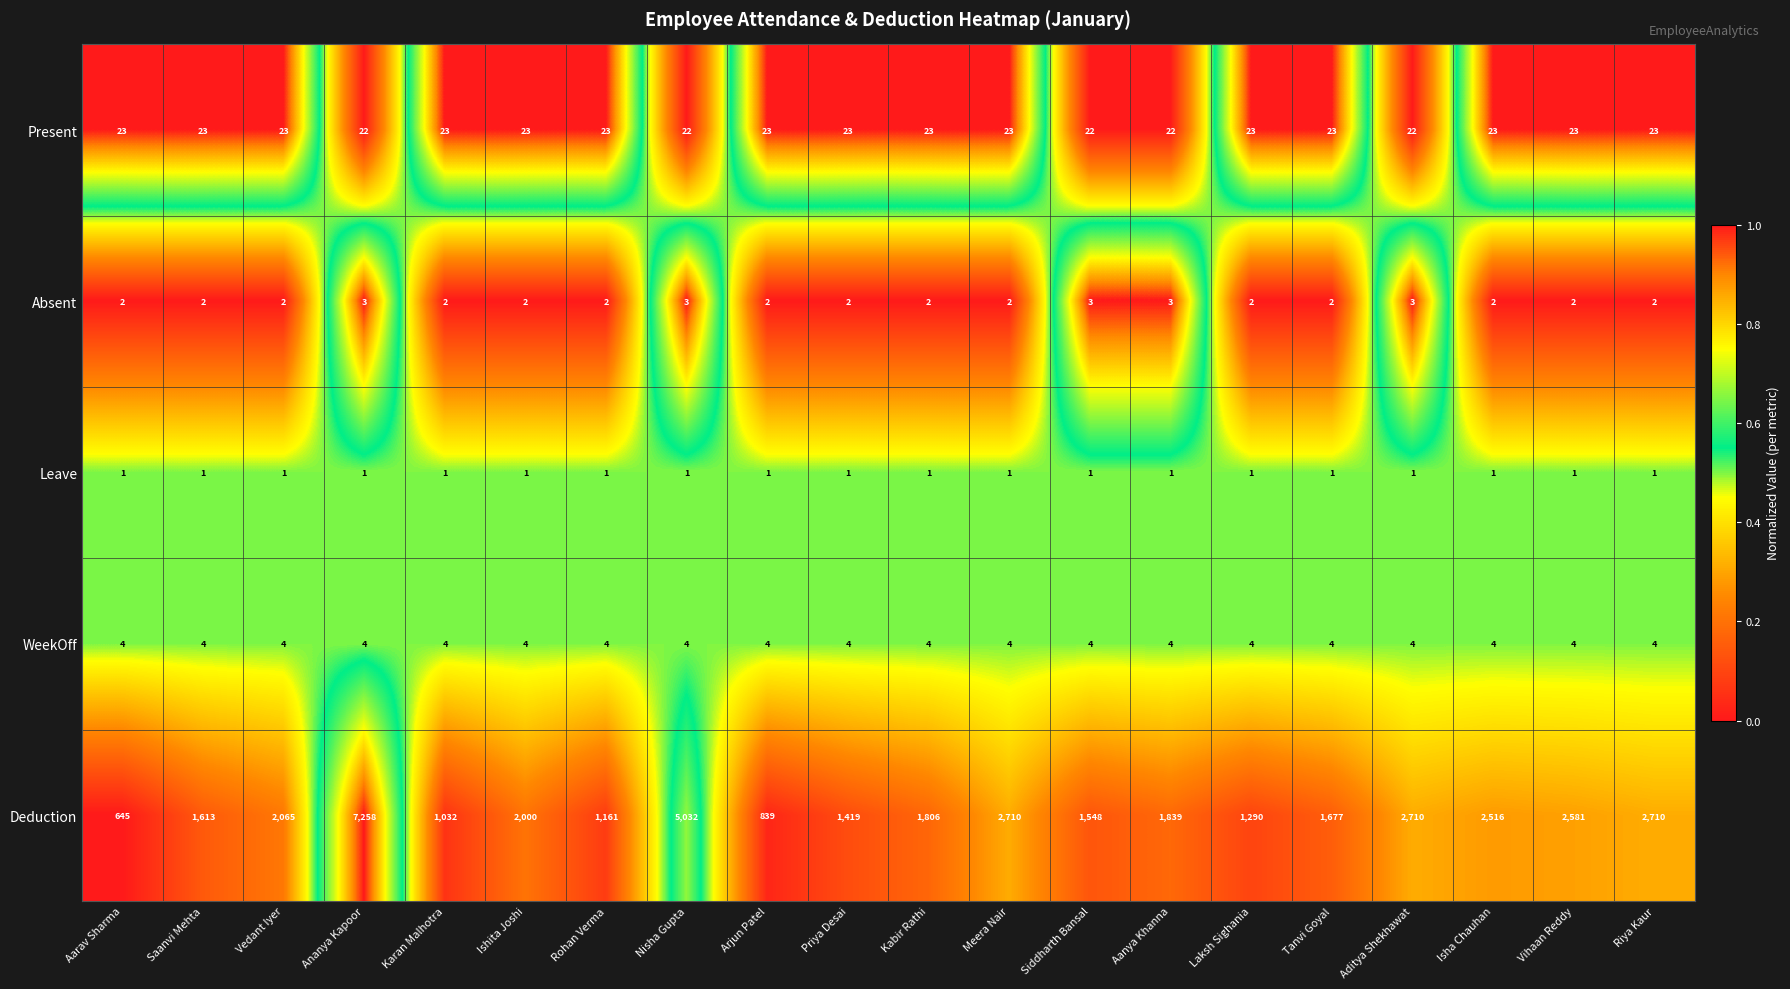

Rank the series at Priya Desai from highest to lowest value.

Deduction, Present, WeekOff, Absent, Leave